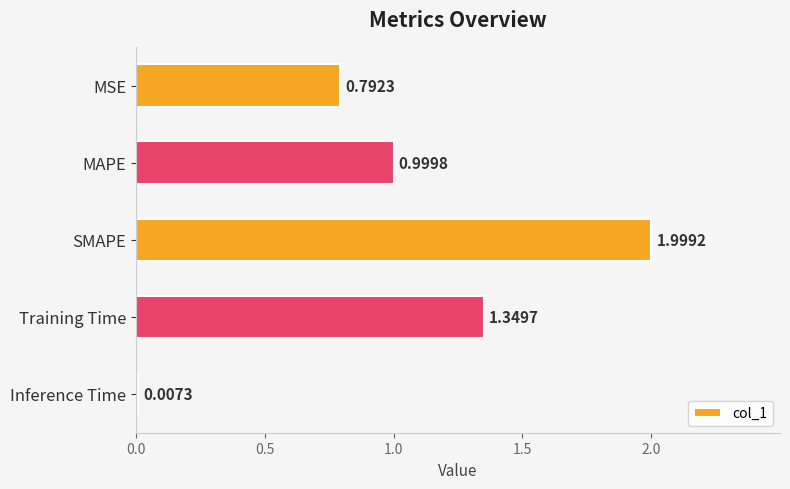

At which category does the chart reach its peak across all series?

SMAPE